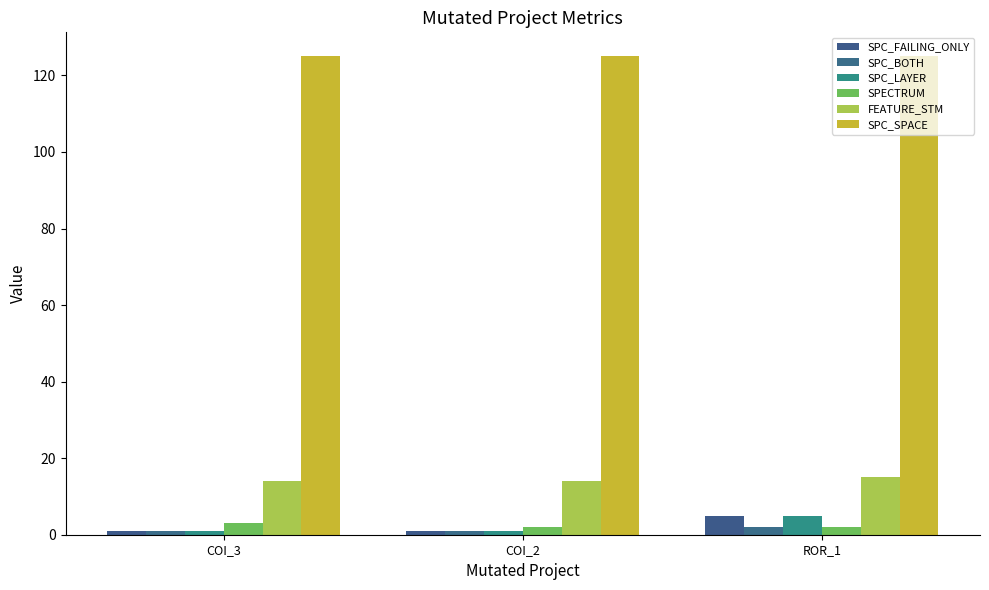

At which category is the sum across all series the highest?

ROR_1